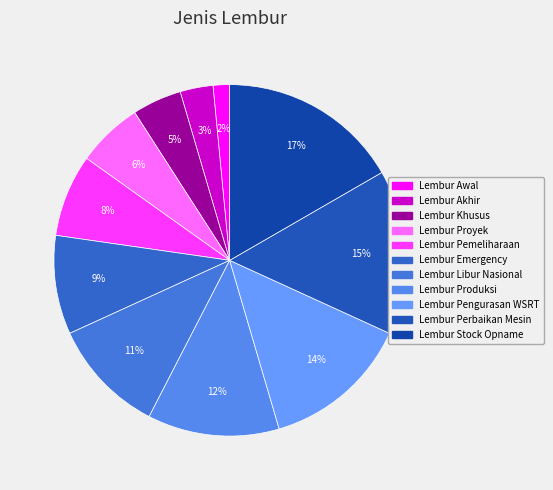

True or false: Lembur Emergency accounts for 9% of the total.

True